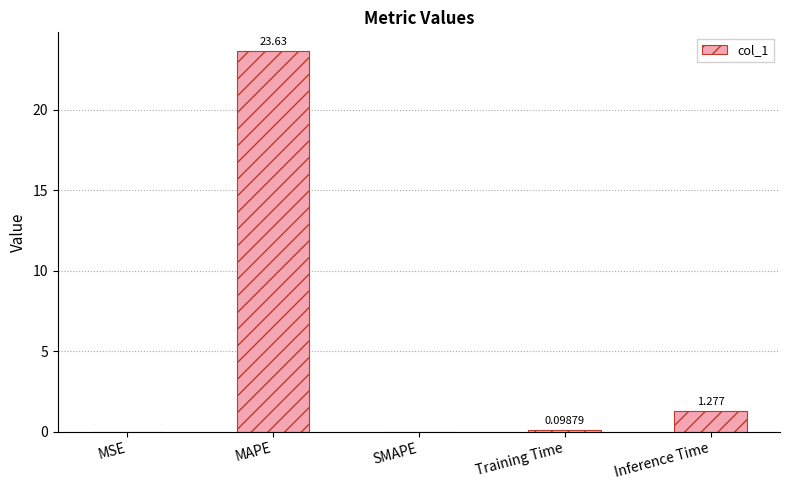

Which category has the highest value across all series?

MAPE